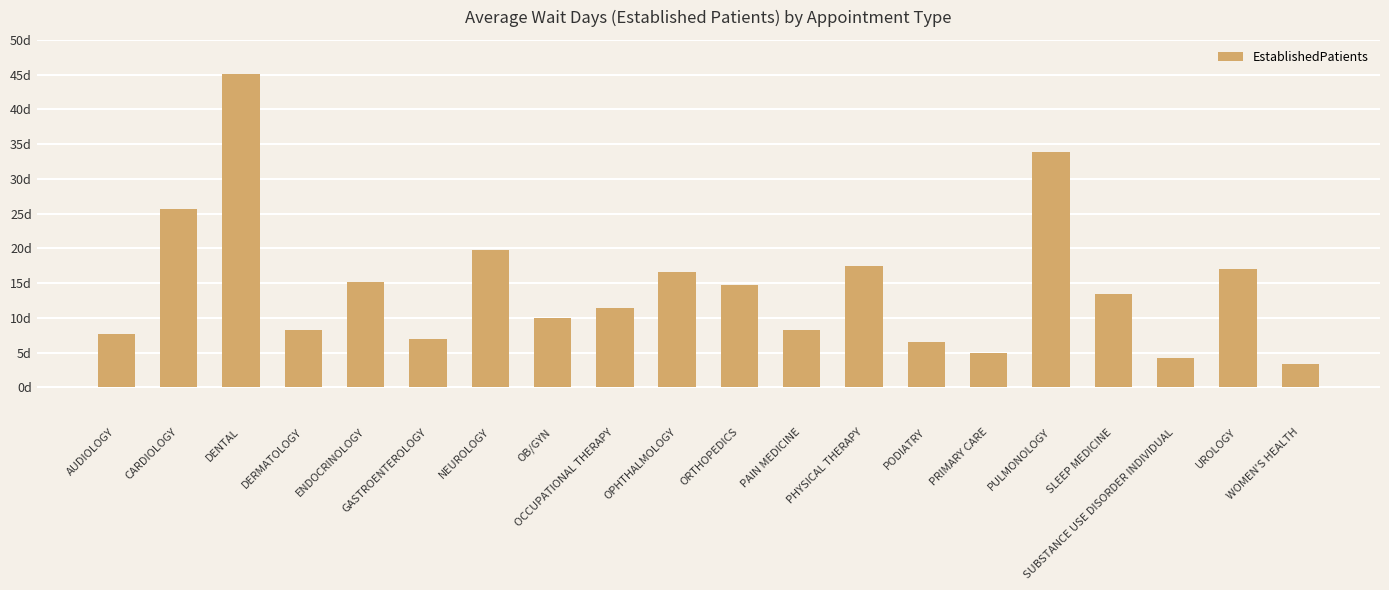

Rank the categories by value from lowest to highest.

WOMEN'S HEALTH, SUBSTANCE USE DISORDER INDIVIDUAL, PRIMARY CARE, PODIATRY, GASTROENTEROLOGY, AUDIOLOGY, DERMATOLOGY, PAIN MEDICINE, OB/GYN, OCCUPATIONAL THERAPY, SLEEP MEDICINE, ORTHOPEDICS, ENDOCRINOLOGY, OPHTHALMOLOGY, UROLOGY, PHYSICAL THERAPY, NEUROLOGY, CARDIOLOGY, PULMONOLOGY, DENTAL